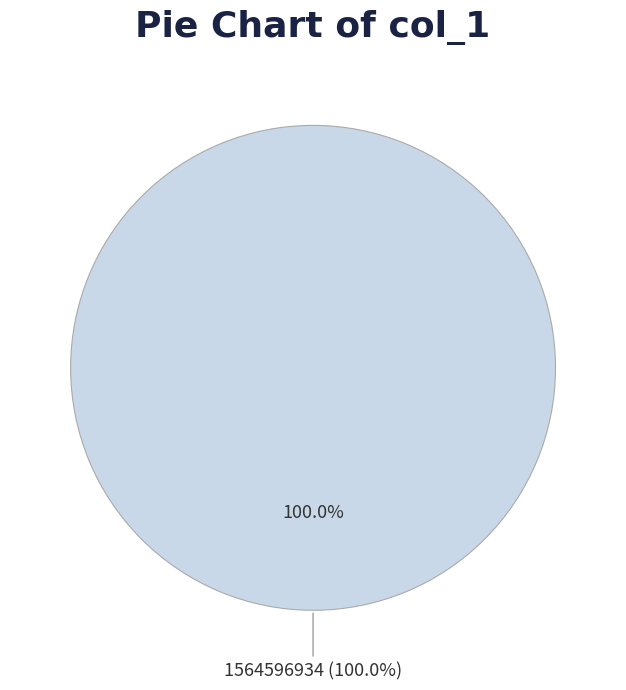

How much of the chart is everything except 1553624088?

100.0%